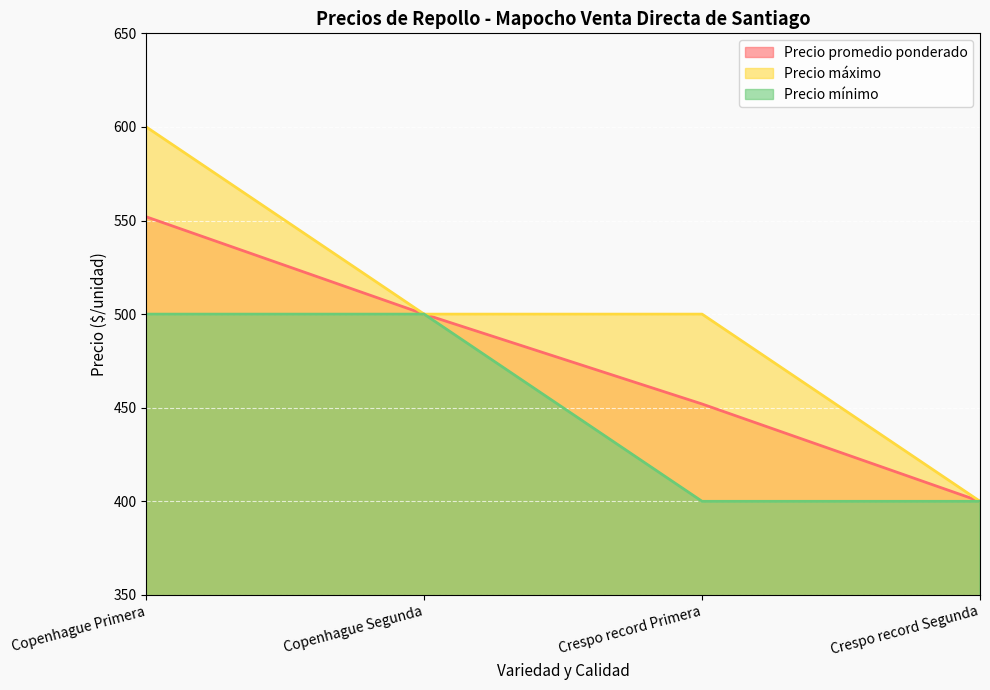

What is the difference between the Precio promedio ponderado values at Copenhague Primera and Crespo record Segunda?

152